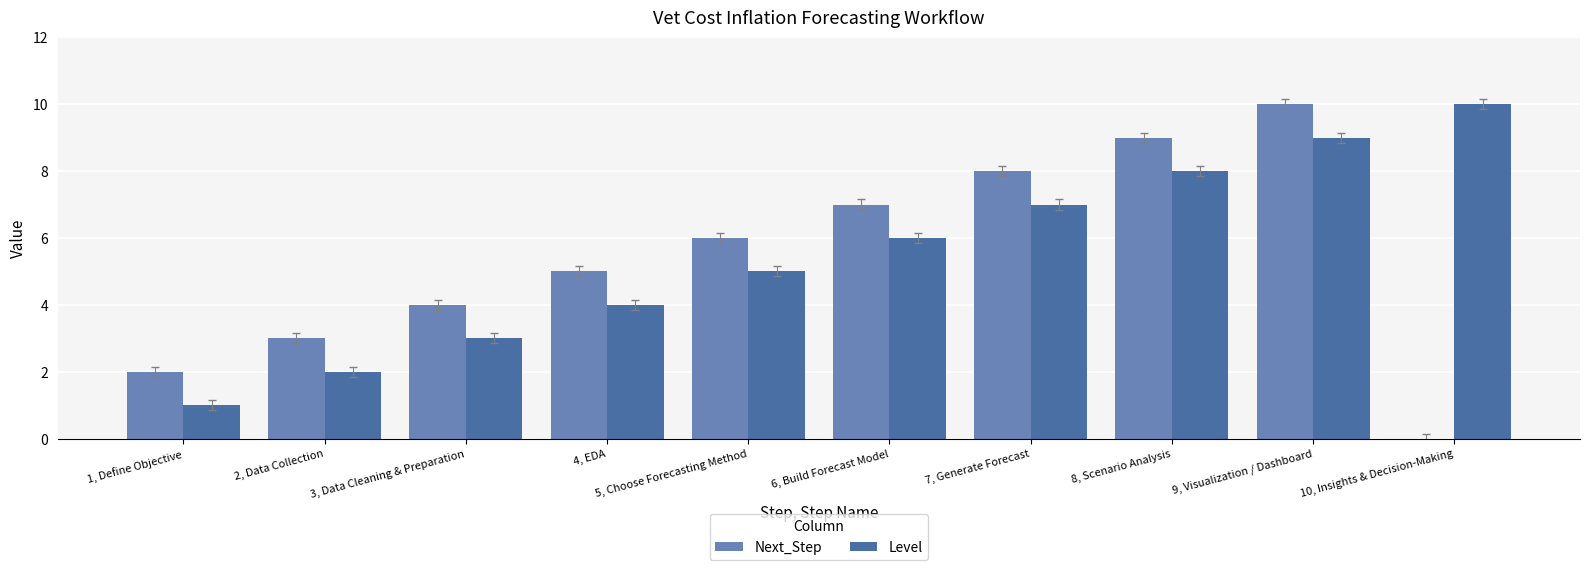

Count the number of categories in the chart.

10